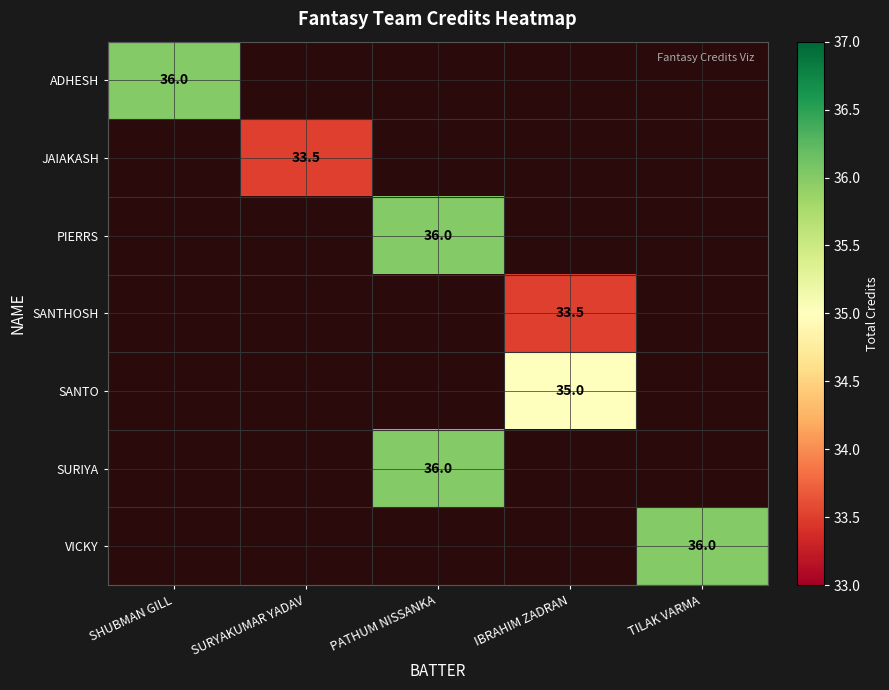

Is it true that SURIYA equals 36.0 at PATHUM NISSANKA?

True